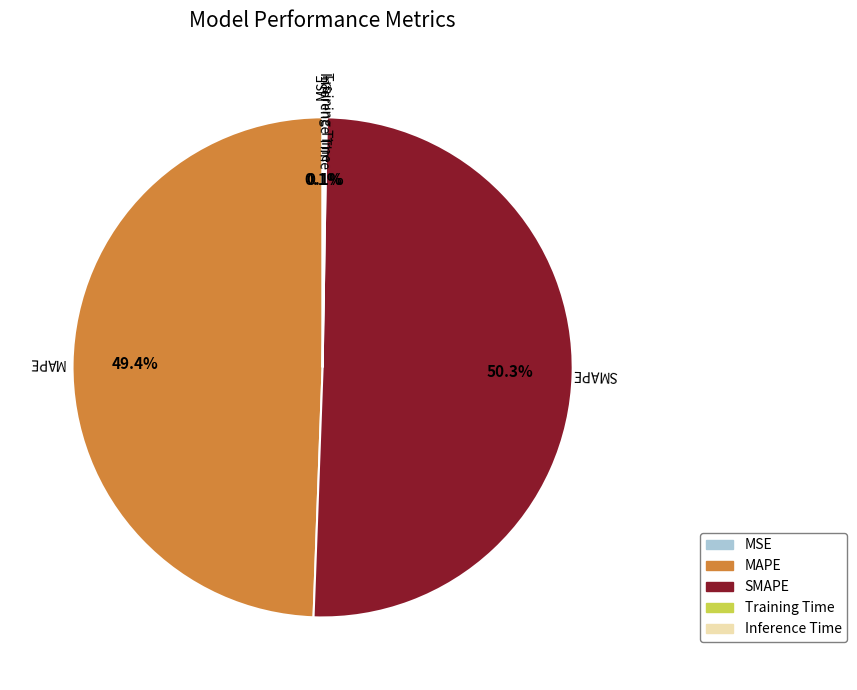

Between SMAPE and MAPE, which is larger?

SMAPE